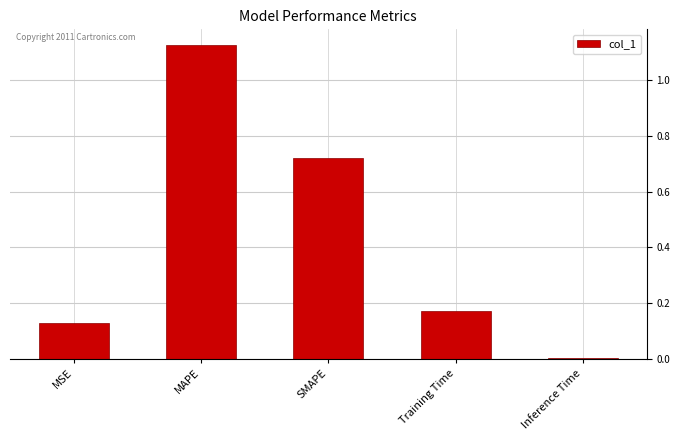

Is it true that the value at MSE is 0.2?

False